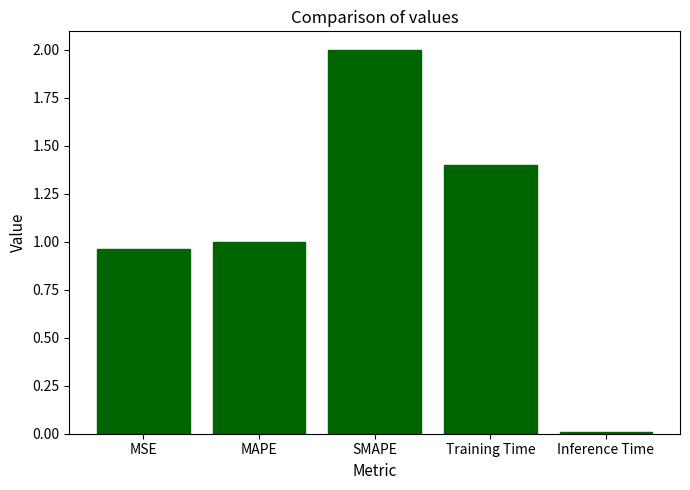

Which label corresponds to the largest value in the chart?

SMAPE